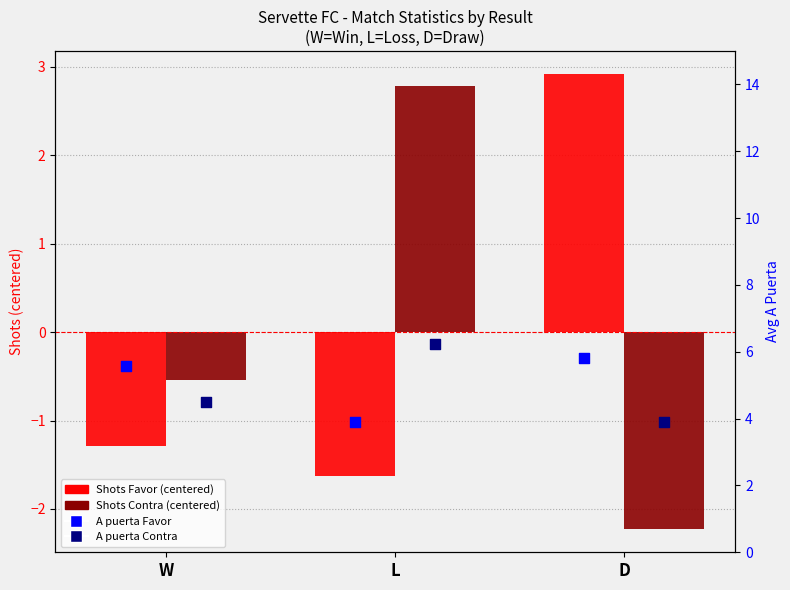

Which series contains the lowest Y value?

Shots Contra (centered)